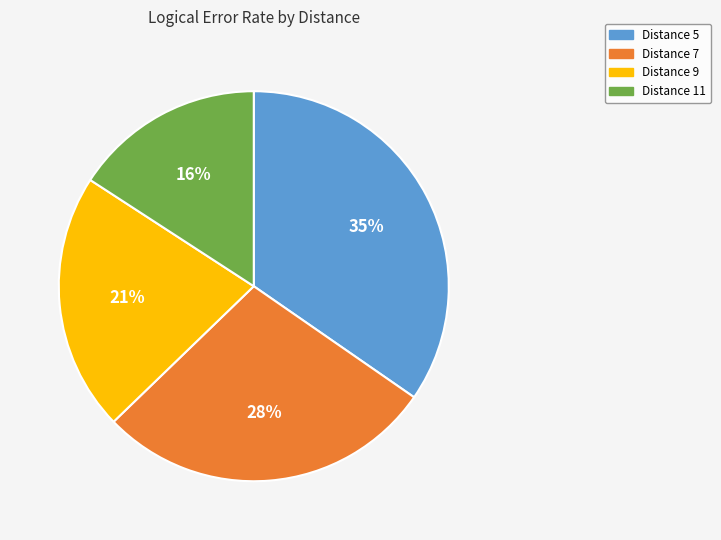

Is Distance 9 the majority of the pie?

No